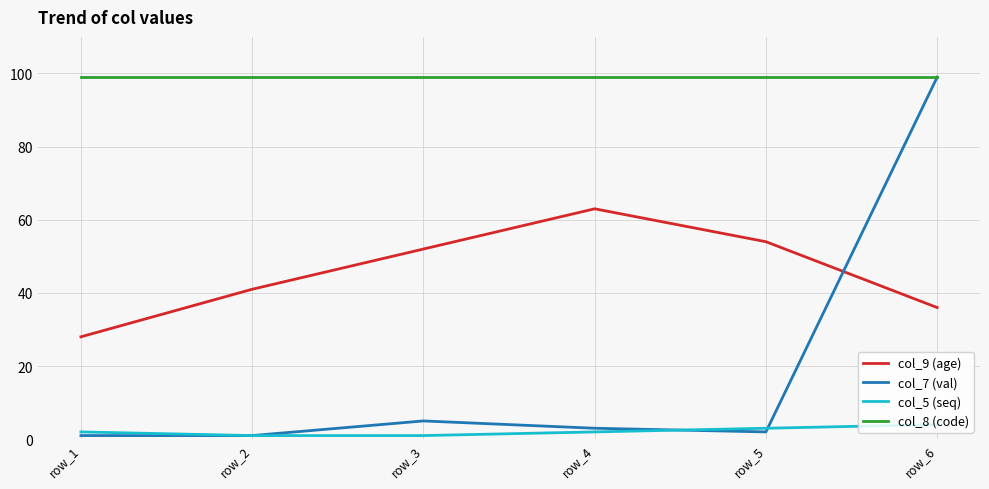

Is it true that col_7 (val) equals 5 at row_3?

True